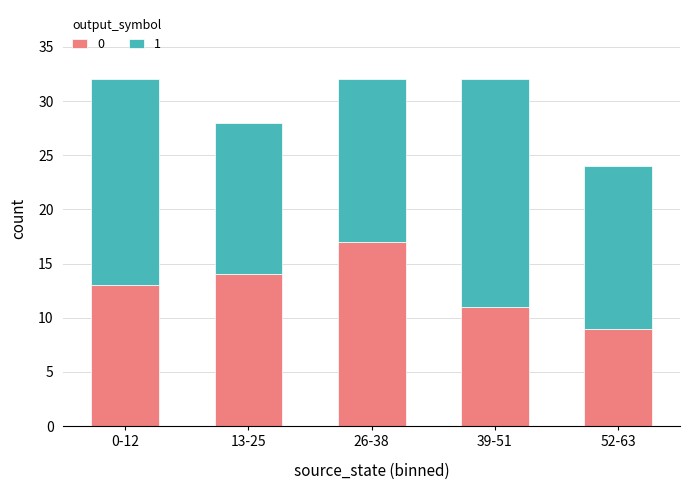

What are all the series names shown in the legend?

0, 1